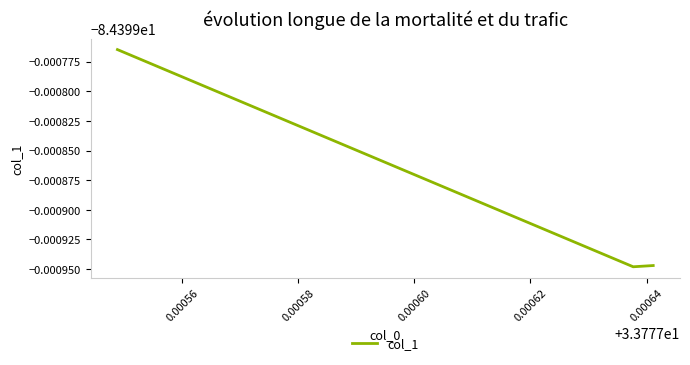

Does the chart have visible grid lines?

No